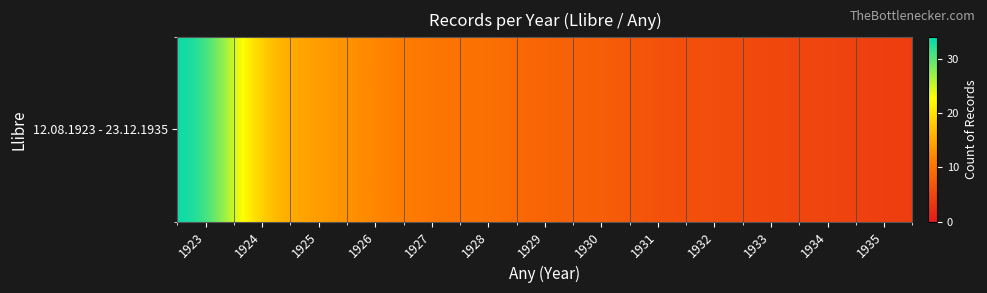

How many data points are above 8?

6